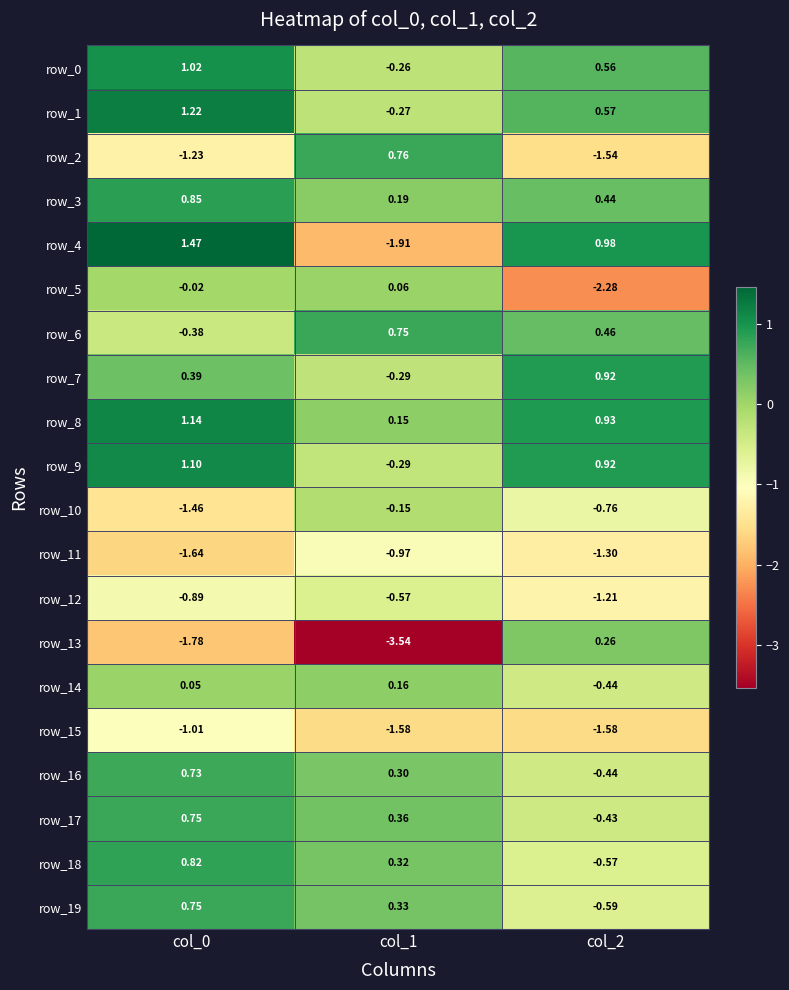

At which category does the chart reach its minimum across all series?

col_1